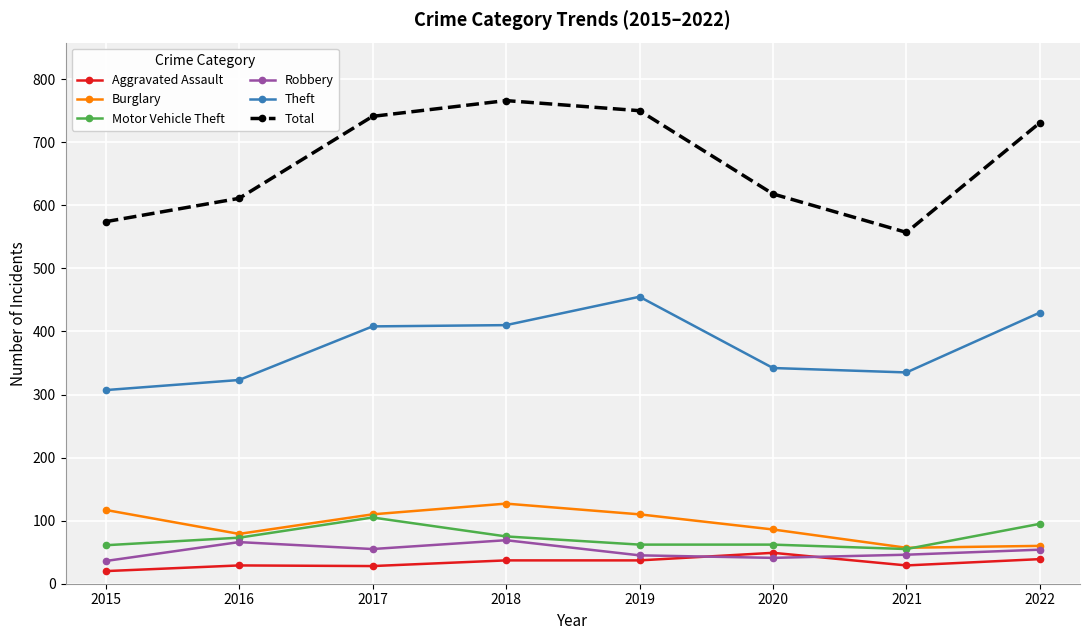

List the series in order of their peak value, highest first.

Total, Theft, Burglary, Motor Vehicle Theft, Robbery, Aggravated Assault